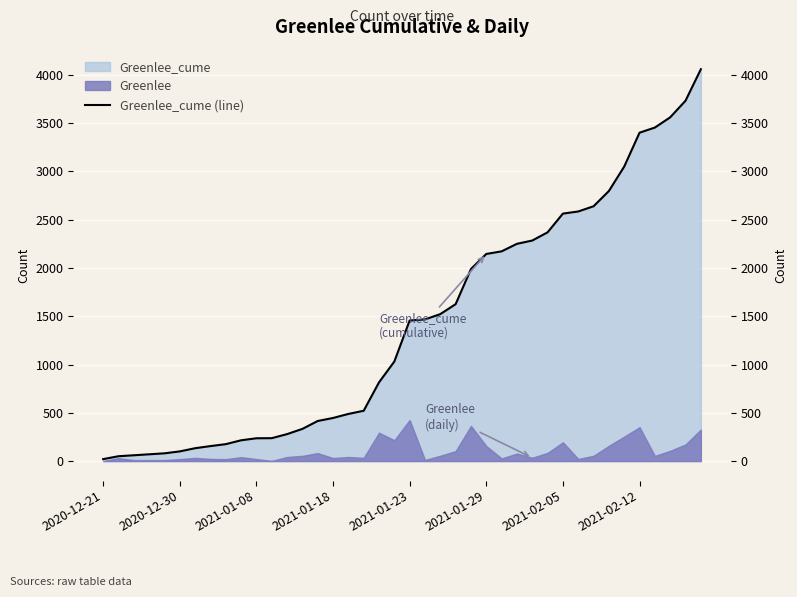

Reading right to left, transcribe all the data shown in this chart.

4058	3732	3560	3454	3401	3050	2797	2639	2585	2563	2369	2284	2250	2172	2145	1989	1625	1522	1467	1456	1031	815	521	488	446	415	333	279	237	236	215	175	155	133	100	80	70	60	50	20